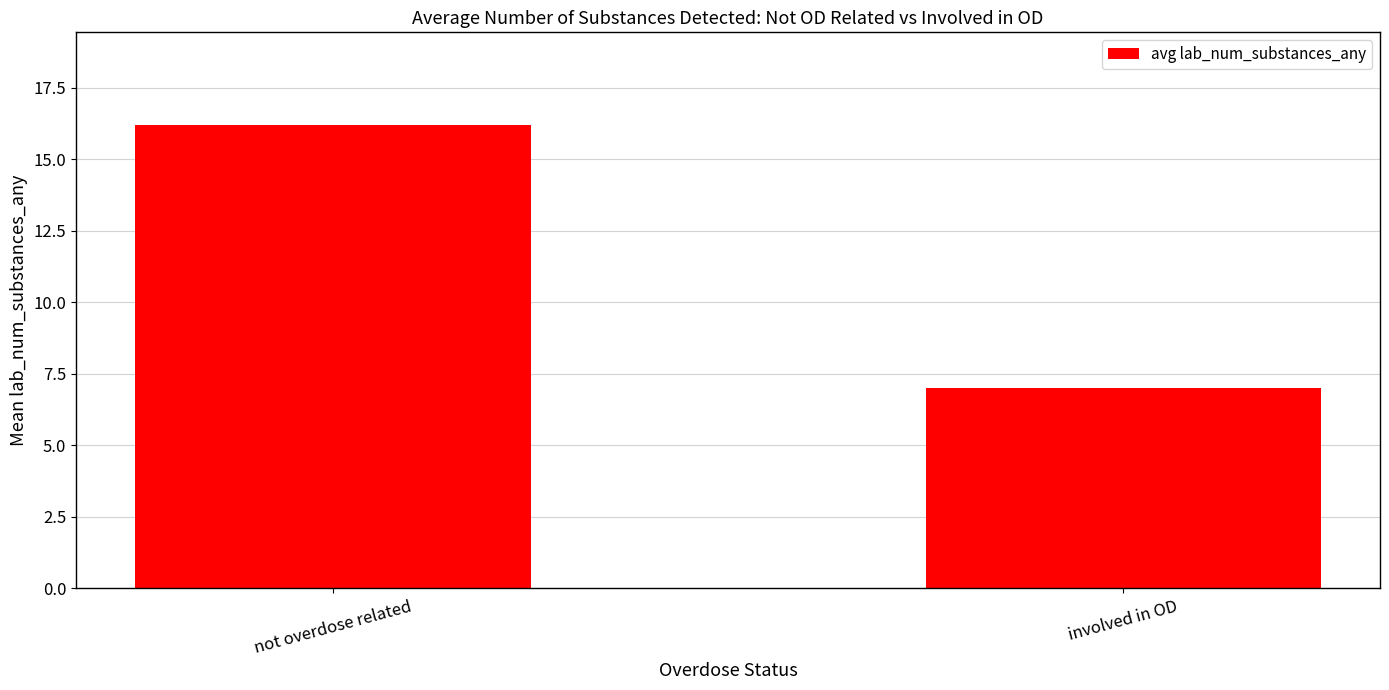

List the labels in order of value, largest first.

not overdose related, involved in OD